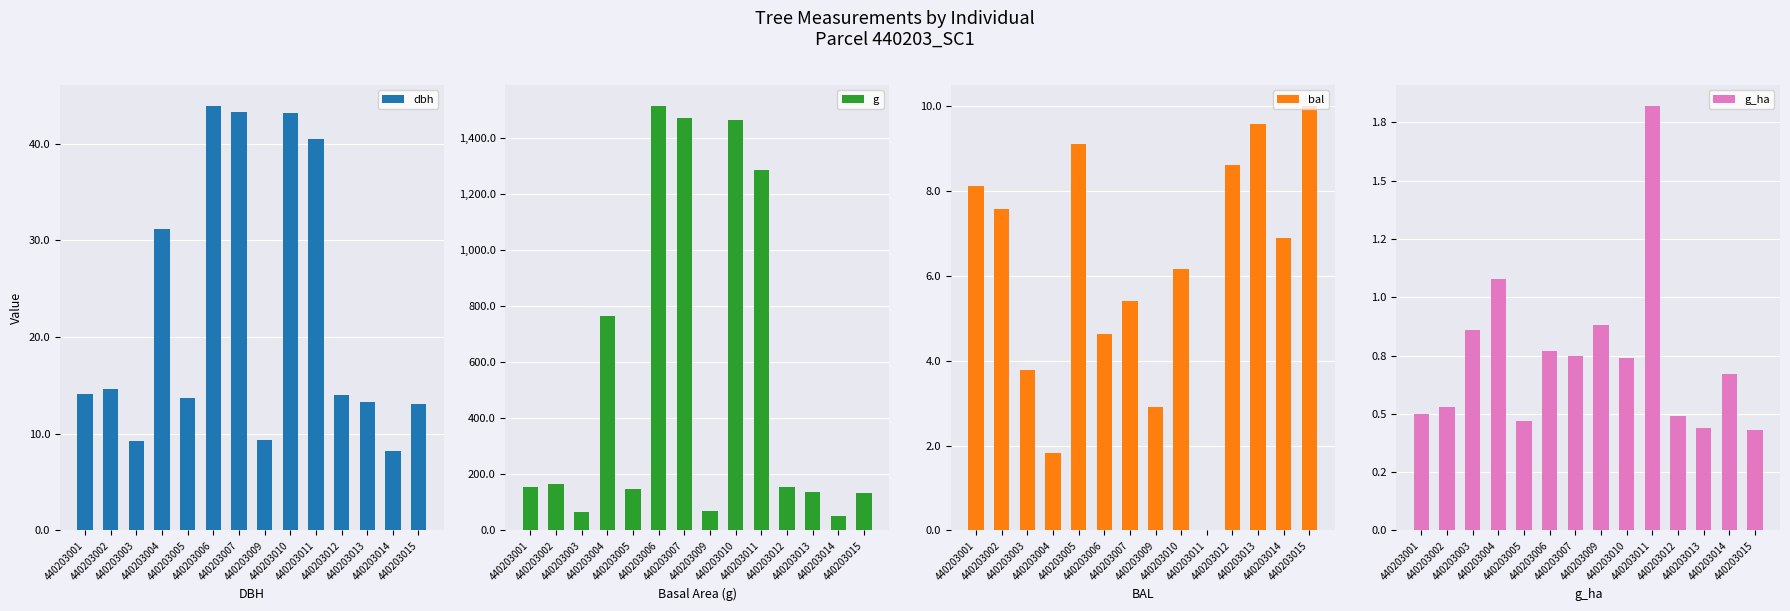

Is it true that bal equals 5.4 at 440203007?

True